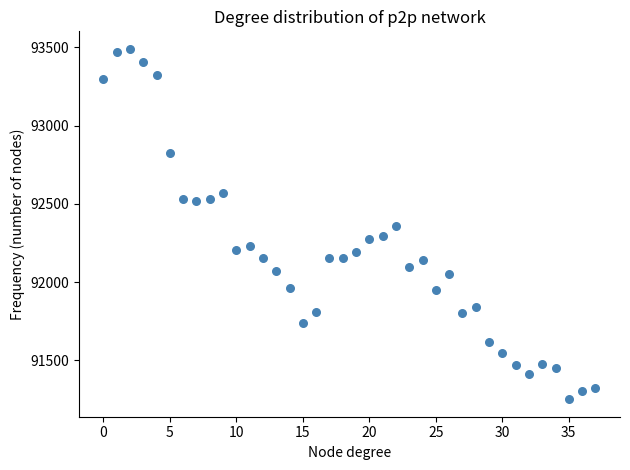

What is the range of Y values (max minus min)?

2238.1